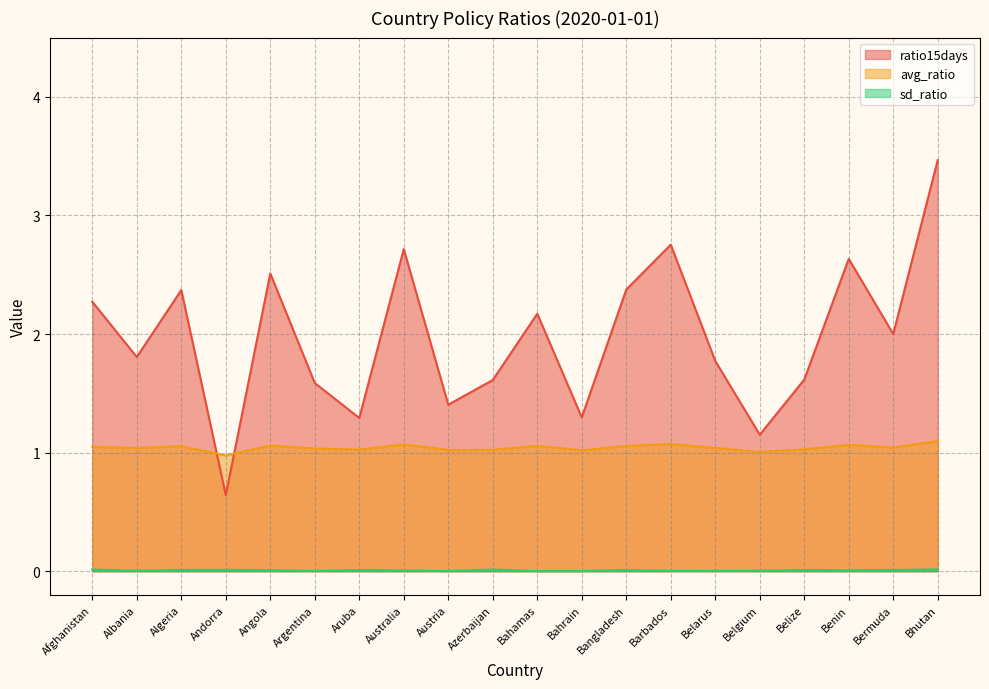

Which series has the largest range (max minus min)?

ratio15days